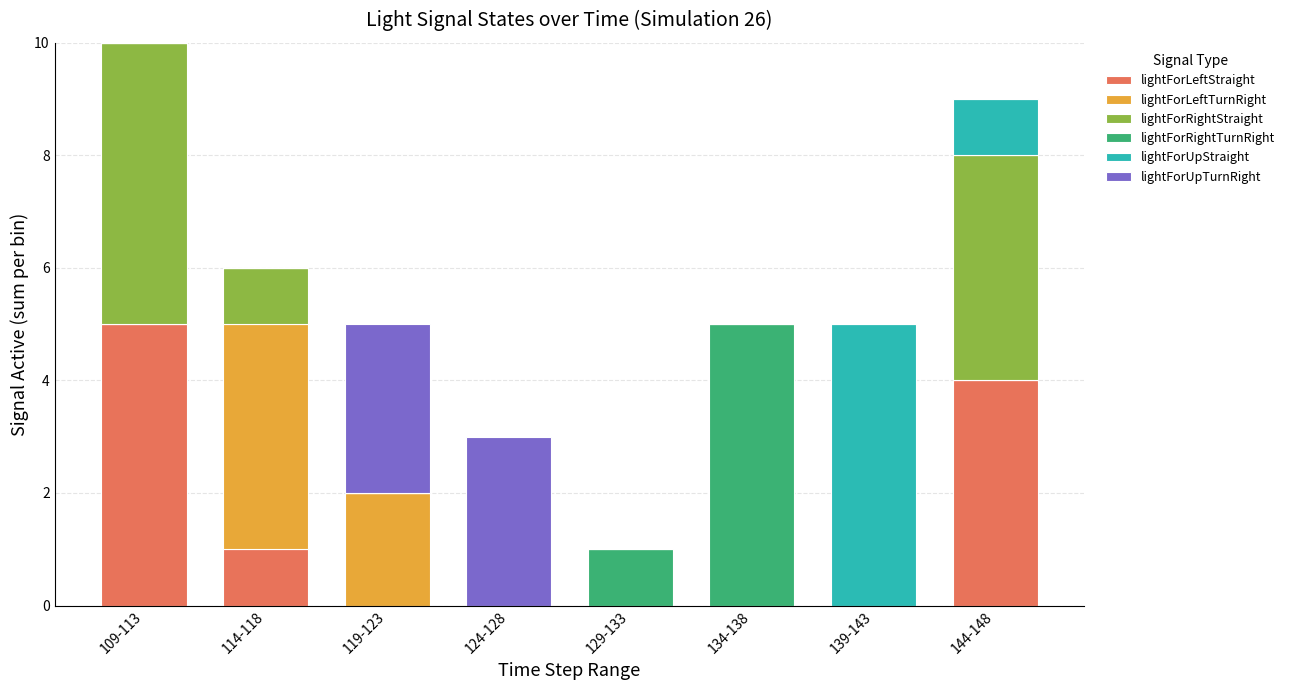

The value of lightForLeftStraight at 109-113 is 3. True or false?

False